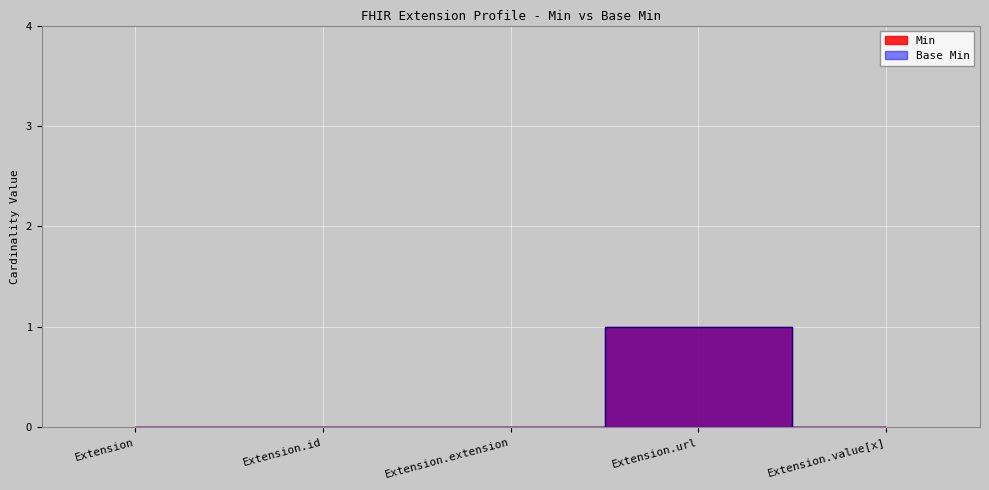

The value of Base Min at Extension.value[x] is 0. True or false?

True